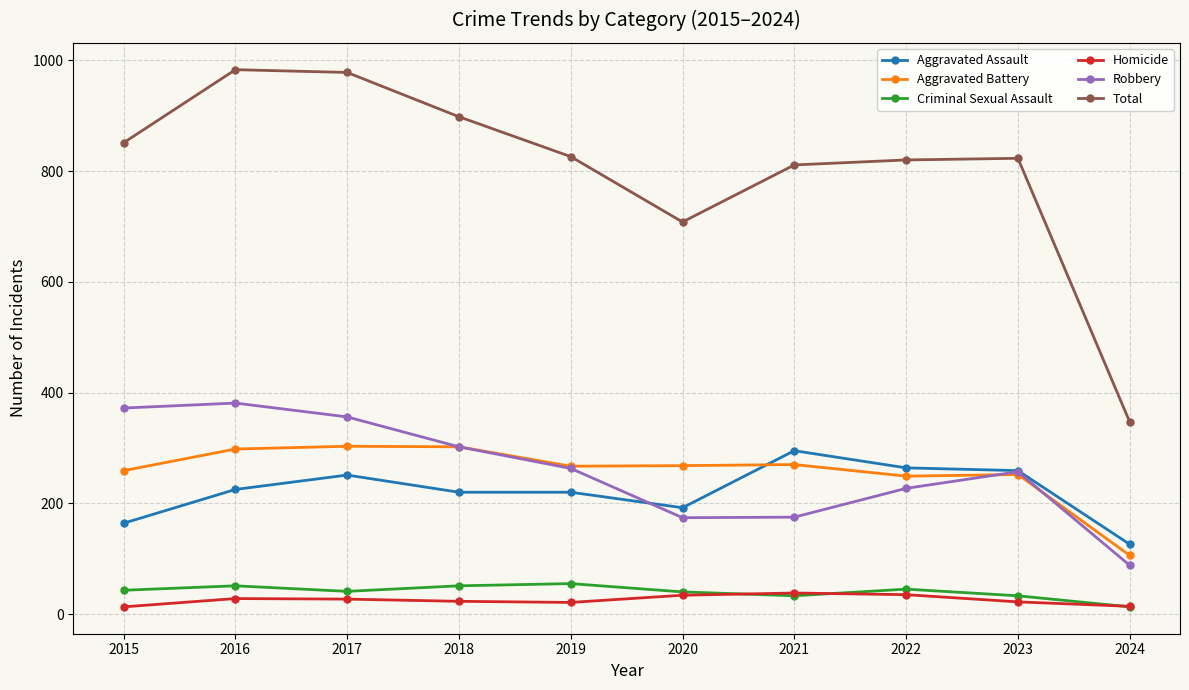

At how many categories does at least one series exceed 751?

8